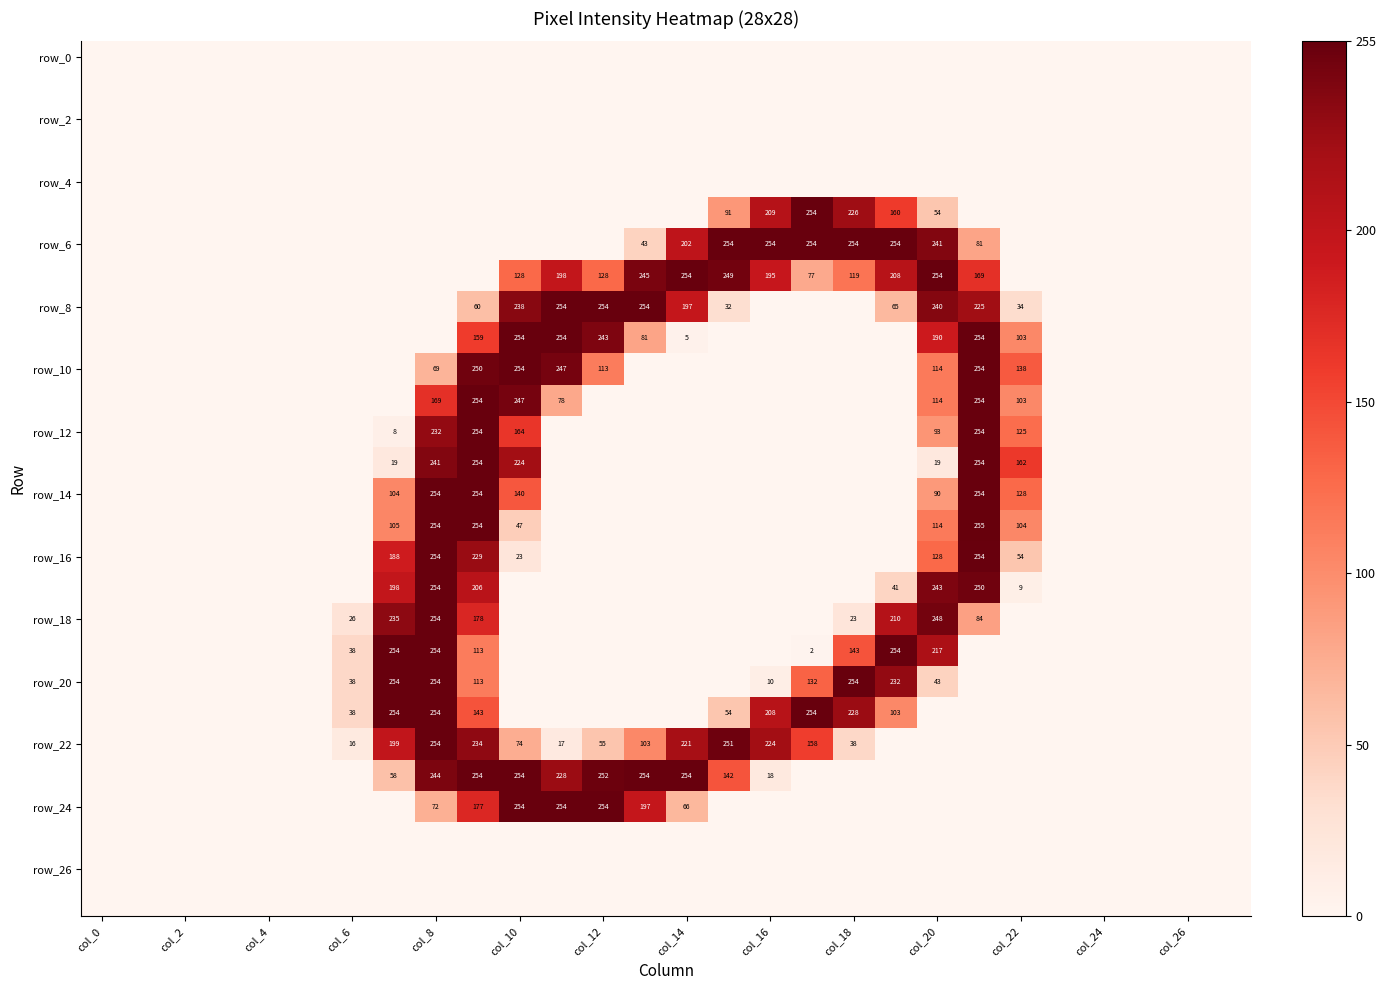

What is the total value across all series at col_20?

2402